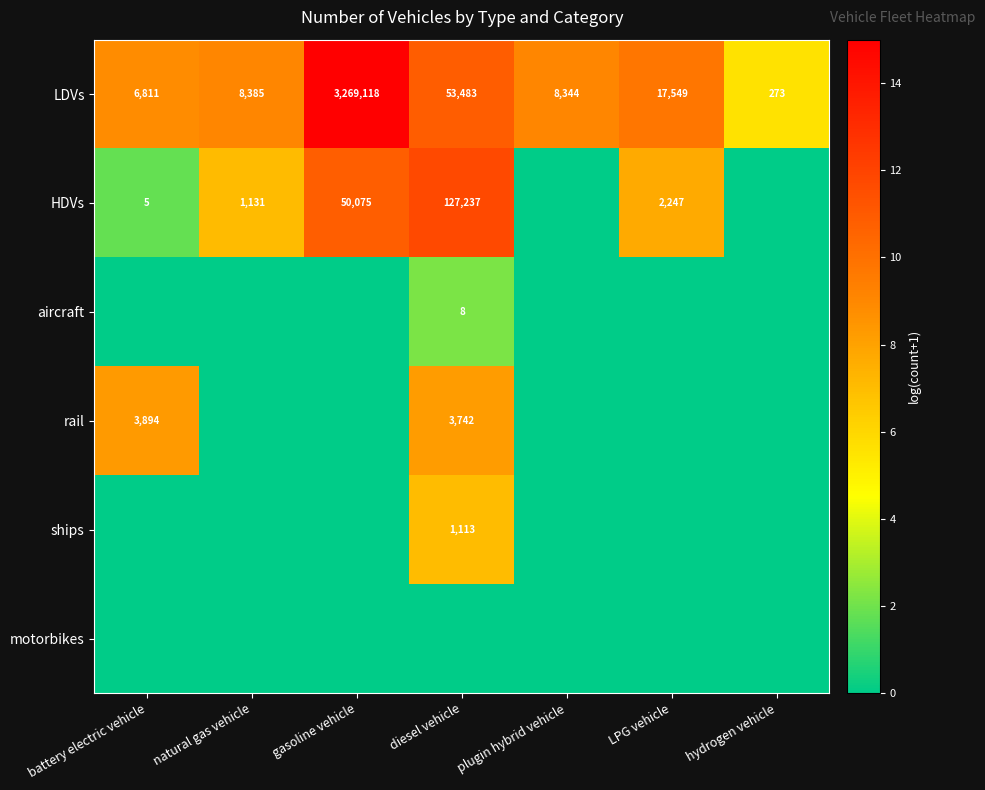

The rail series shows 3742 at diesel vehicle. True or false?

True